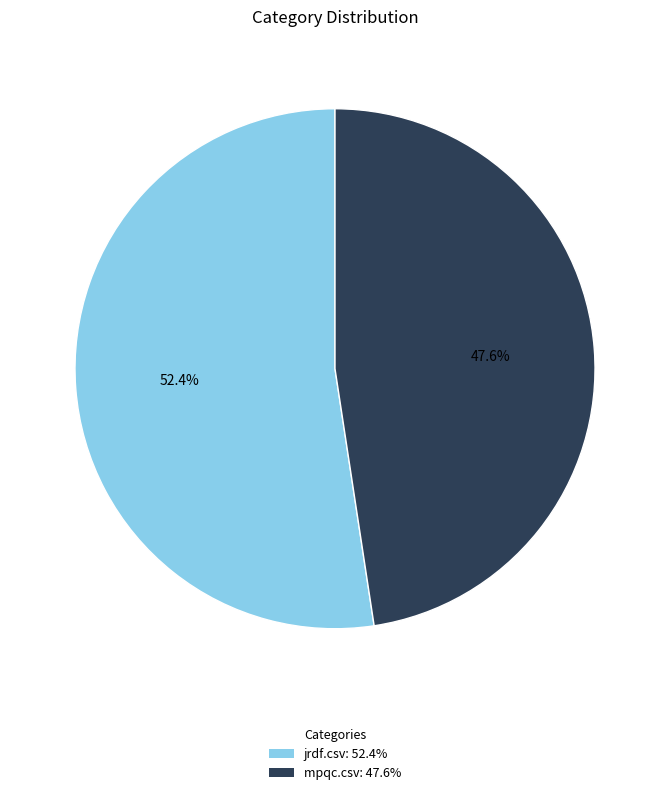

Which slice represents more than half of the pie?

jrdf.csv